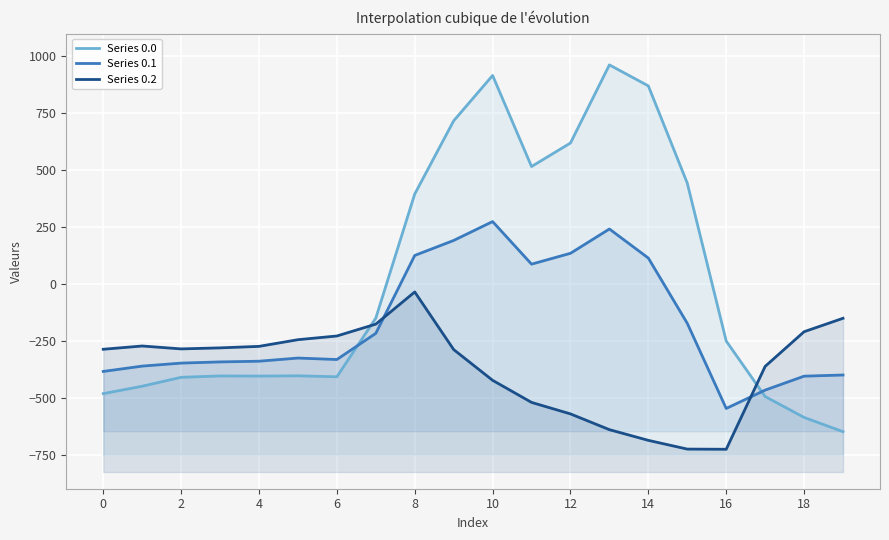

How many values in the Series 0.0 series exceed -250?

9